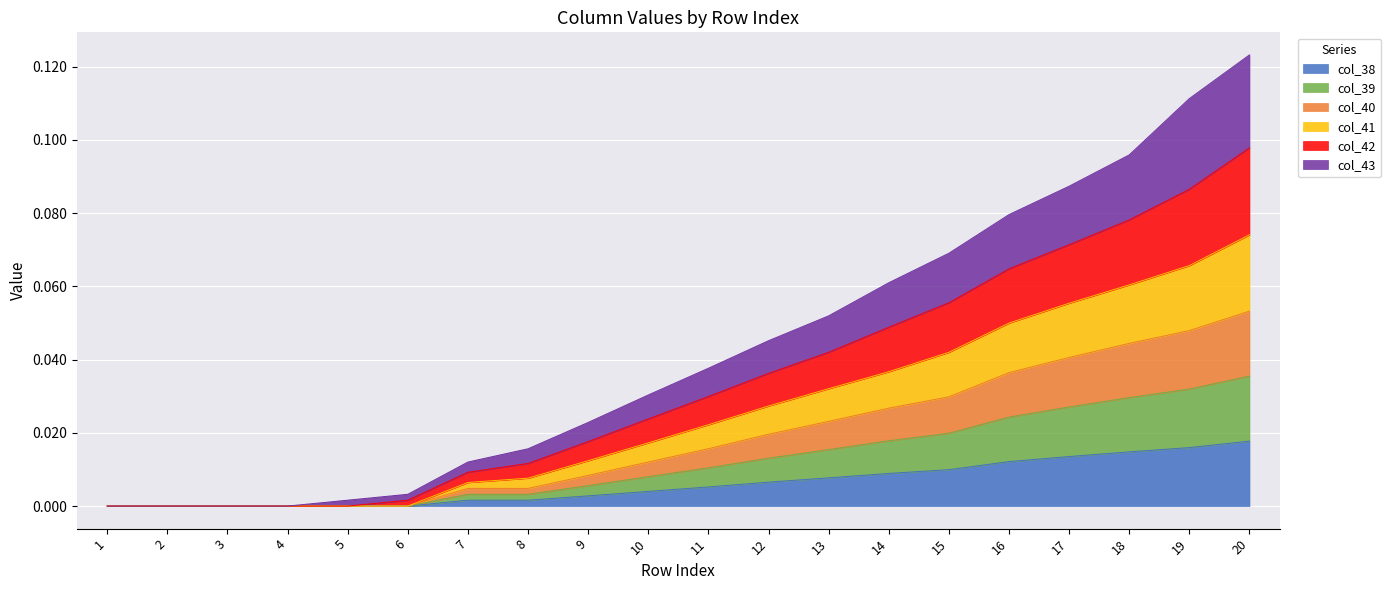

True or false: col_38 and col_43 intersect in this chart.

False